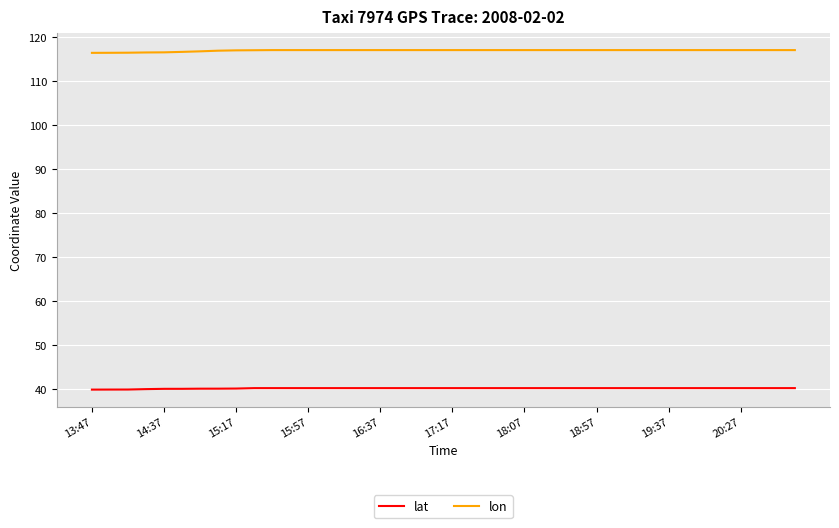

True or false: lat and lon intersect in this chart.

False